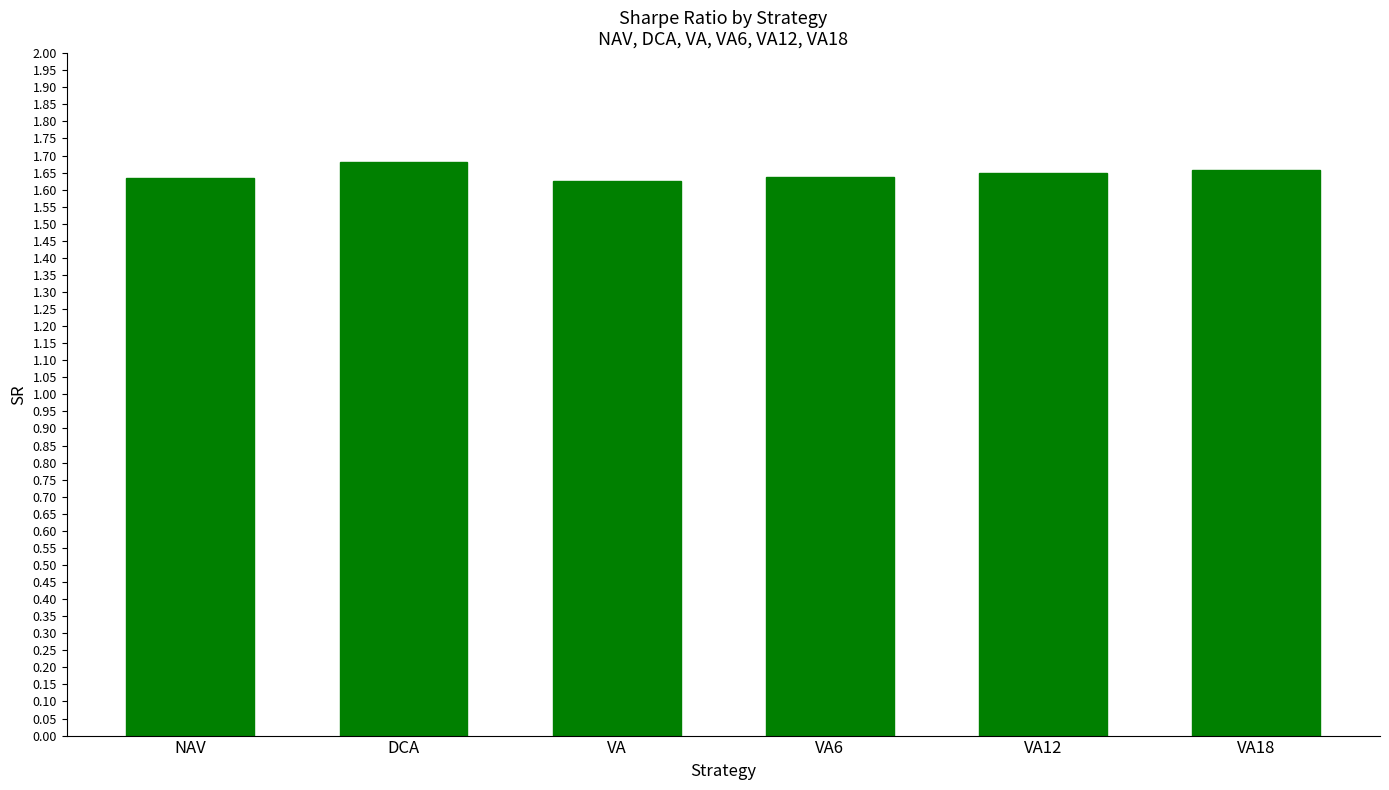

What is the label of the 1st bar from the left?

NAV